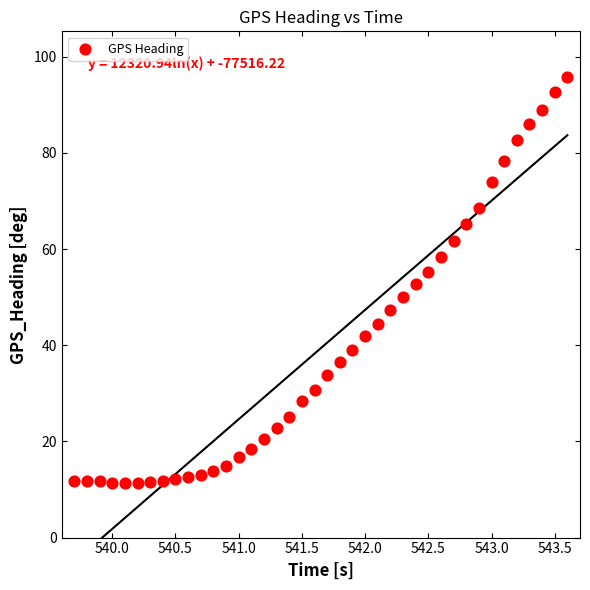

What is the range of X values (max minus min)?

3.9